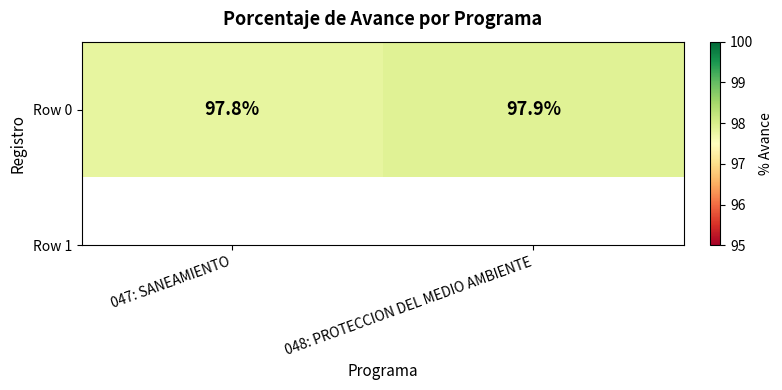

True or false: the data shows 131.4 at 047: SANEAMIENTO.

False